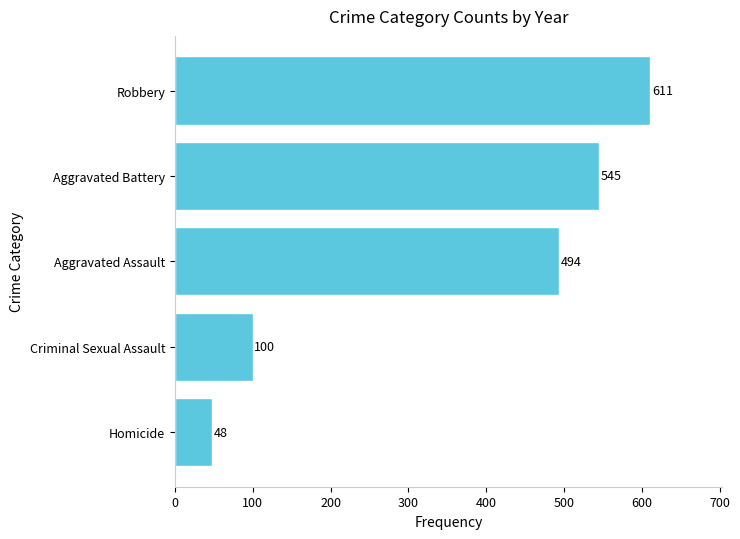

Rank the categories by value from highest to lowest.

Robbery, Aggravated Battery, Aggravated Assault, Criminal Sexual Assault, Homicide